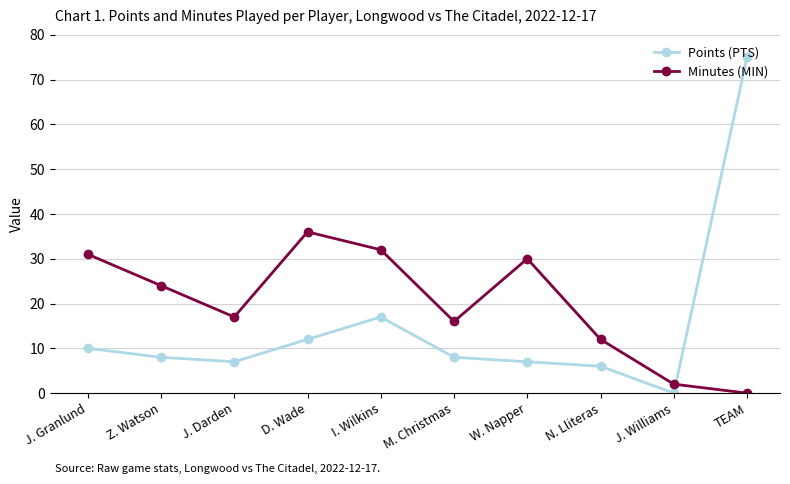

Does the chart display data point markers on the line(s)?

Yes